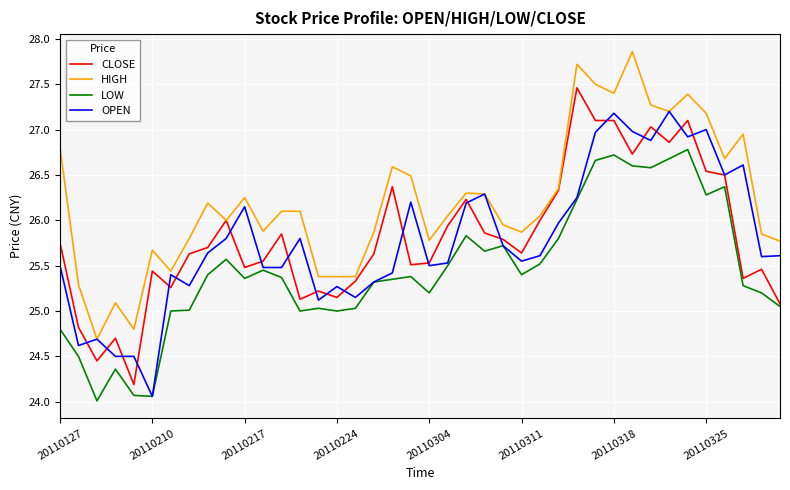

What is the maximum value shown in the chart?

27.9